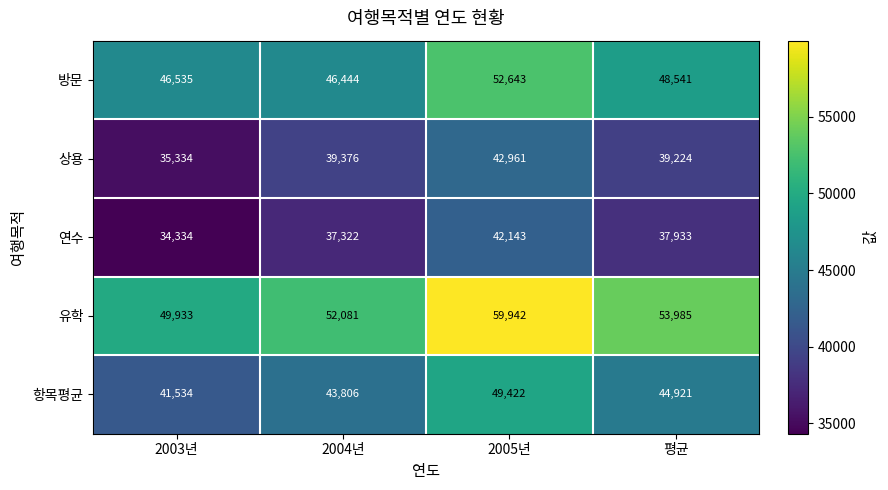

Count the 유학 values in the range 52081 to 59942.

3